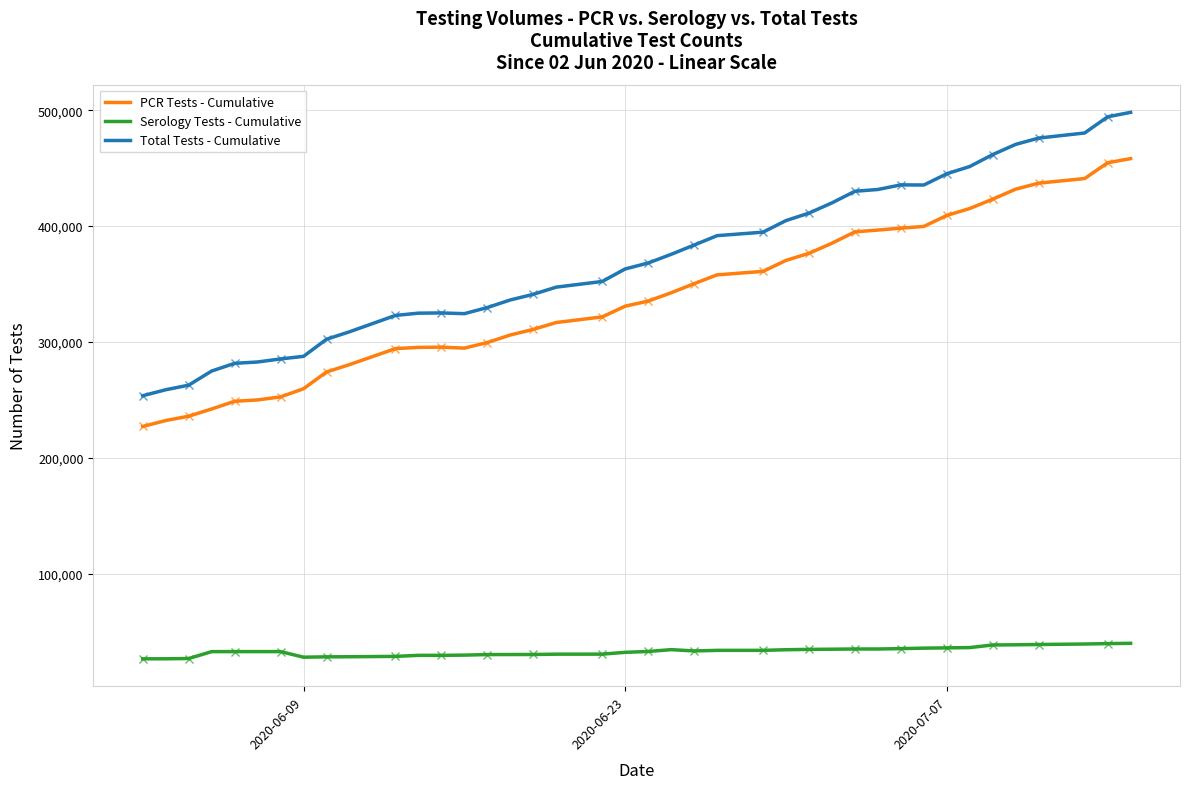

What is the value of the Total Tests - Cumulative point at the 34th from the left?

451451